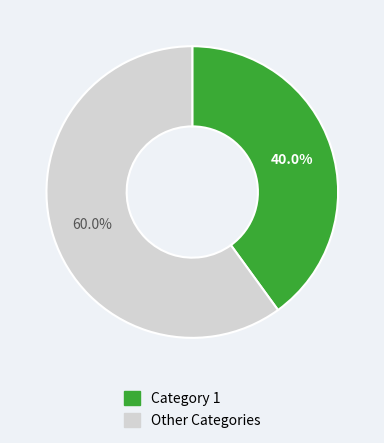

Is there a majority slice in this chart?

Yes